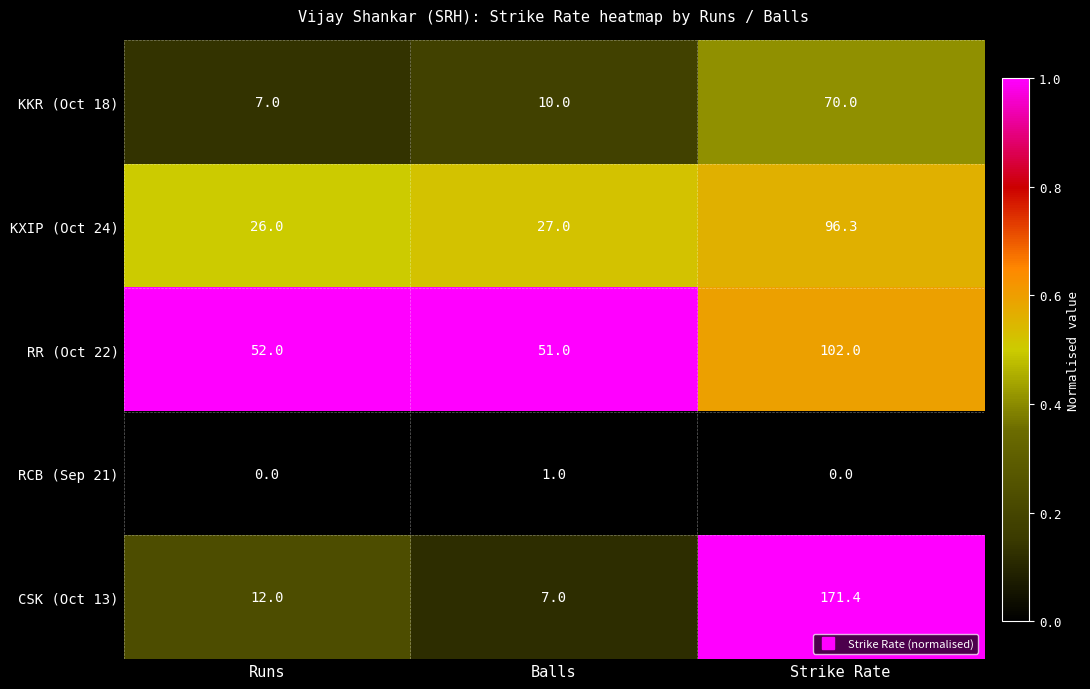

The value of KKR (Oct 18) at Strike Rate is 94.4. True or false?

False